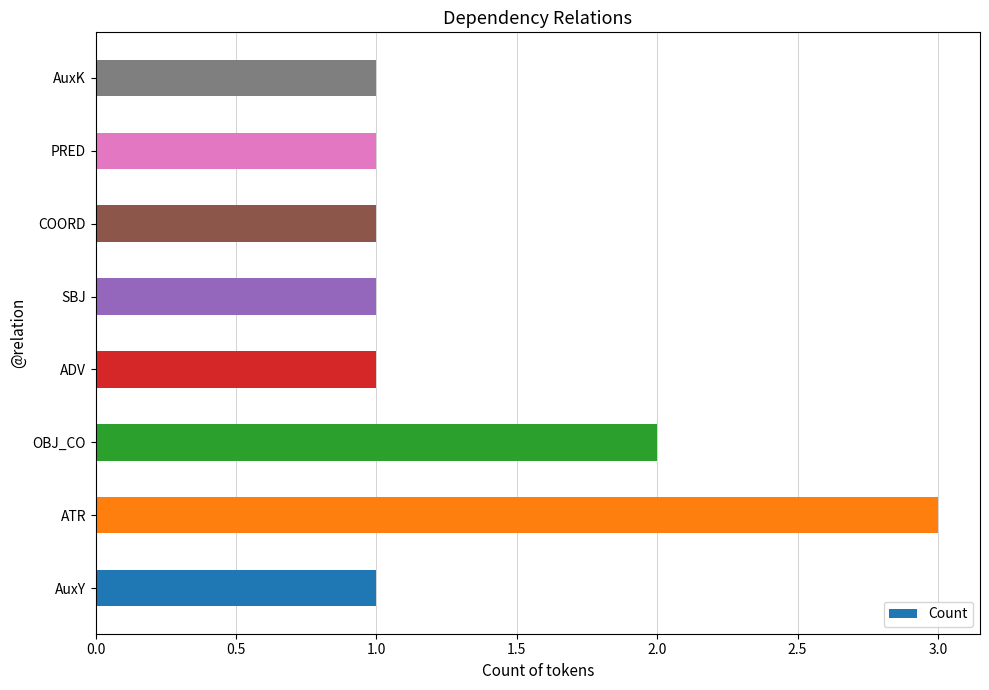

Reading bottom to top, list all the values displayed in this chart.

1	3	2	1	1	1	1	1